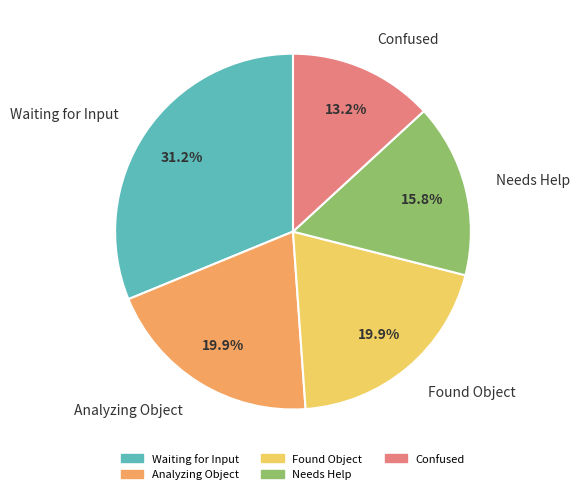

Combined, do Confused and Found Object account for over 50%?

No